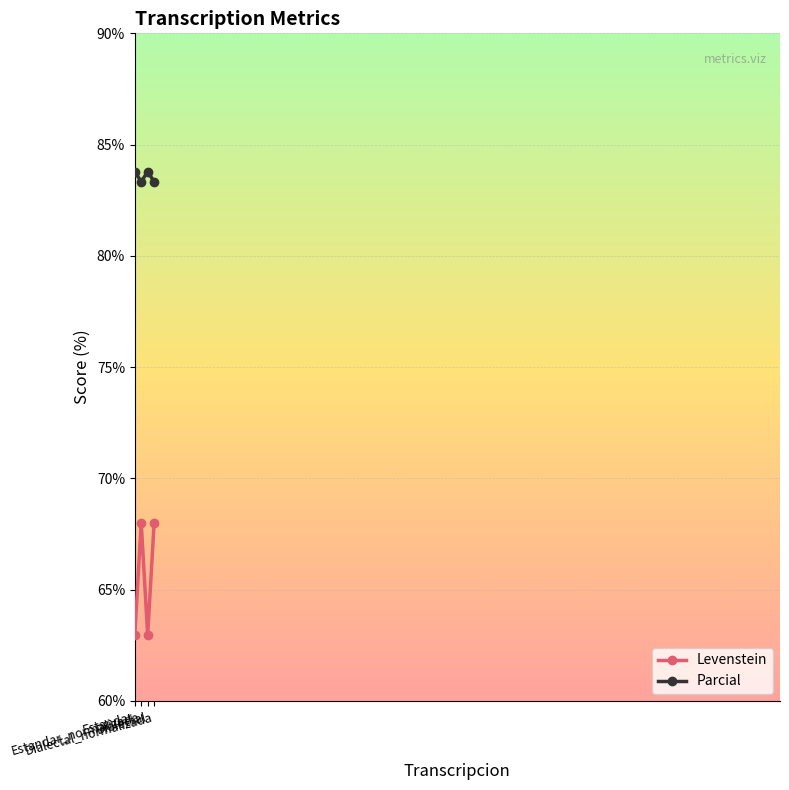

What is the difference between the second highest and minimum values in the Parcial series?

0.5